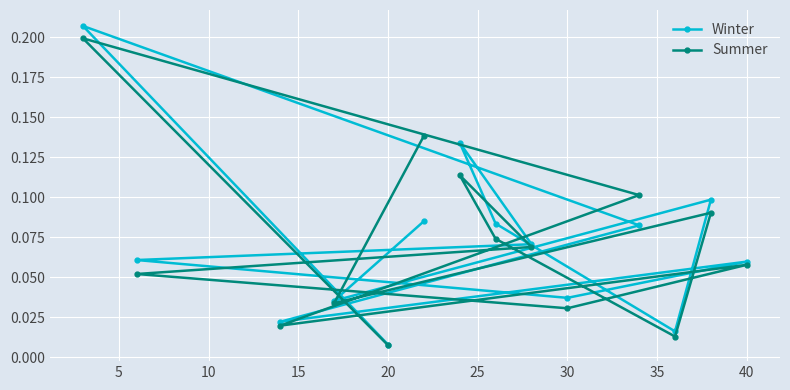

At which label is Summer closest to 0?

20